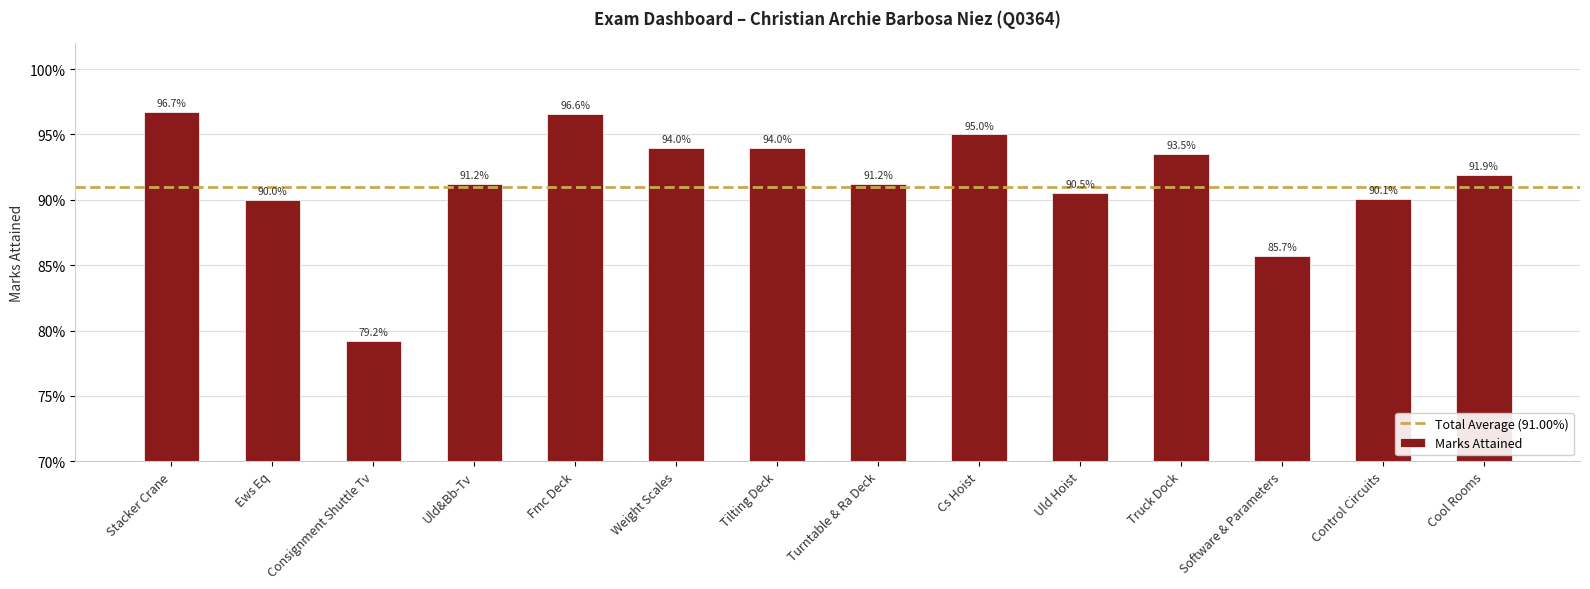

Rank the categories by value from highest to lowest.

Stacker Crane, Fmc Deck, Cs Hoist, Weight Scales, Tilting Deck, Truck Dock, Cool Rooms, Uld&Bb-Tv, Turntable & Ra Deck, Uld Hoist, Control Circuits, Ews Eq, Software & Parameters, Consignment Shuttle Tv